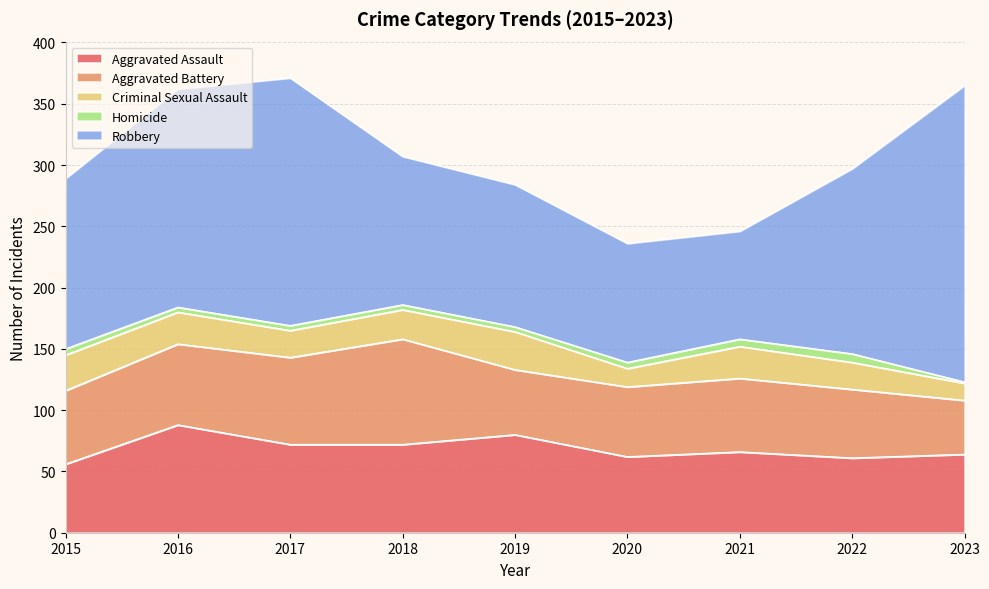

What is the difference between the Aggravated Battery values at 2017 and 2021?

11